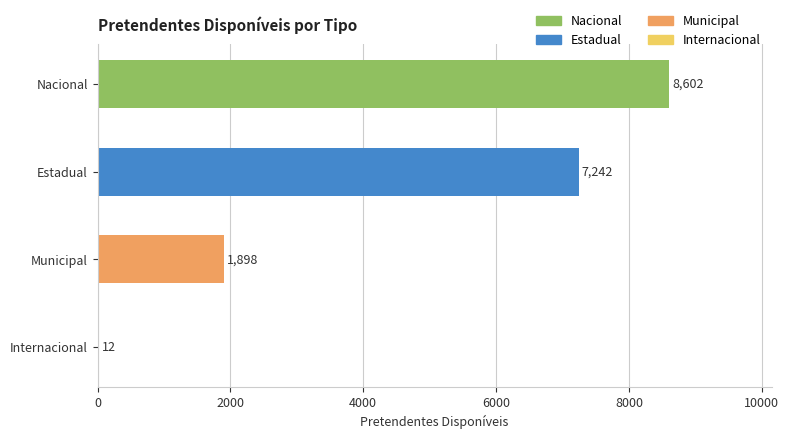

At which category does the chart reach its peak across all series?

Nacional